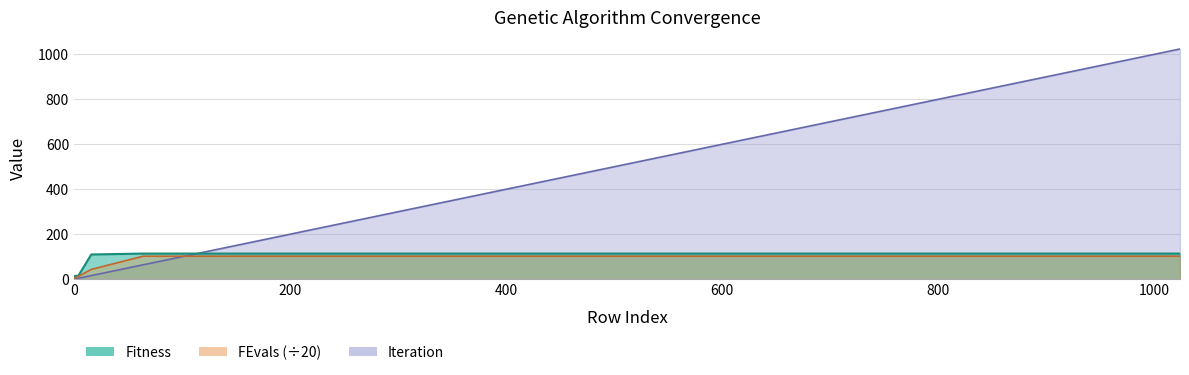

Does the chart display data point markers on the line(s)?

No